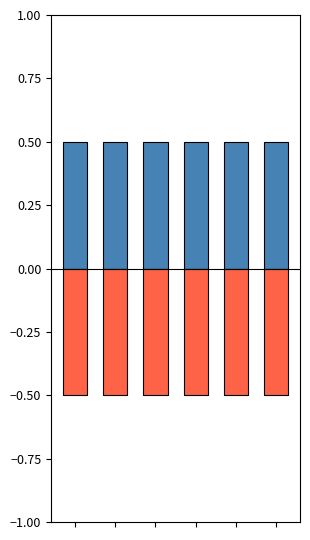

What is the minimum value shown in the chart?

-0.5